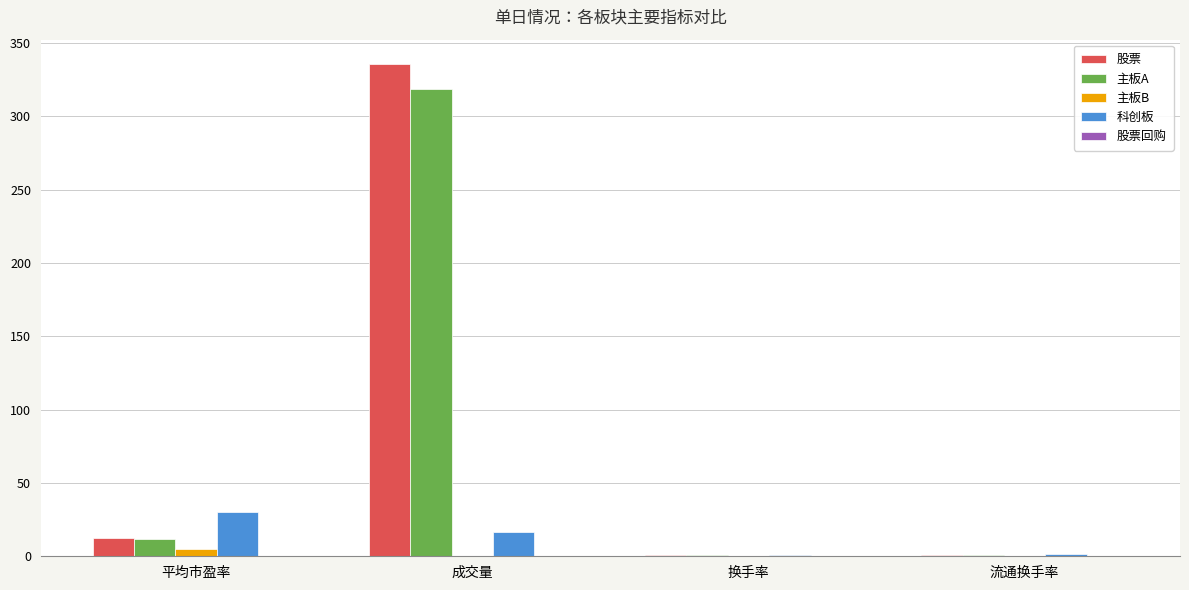

At which label is 股票 closest to 168?

平均市盈率